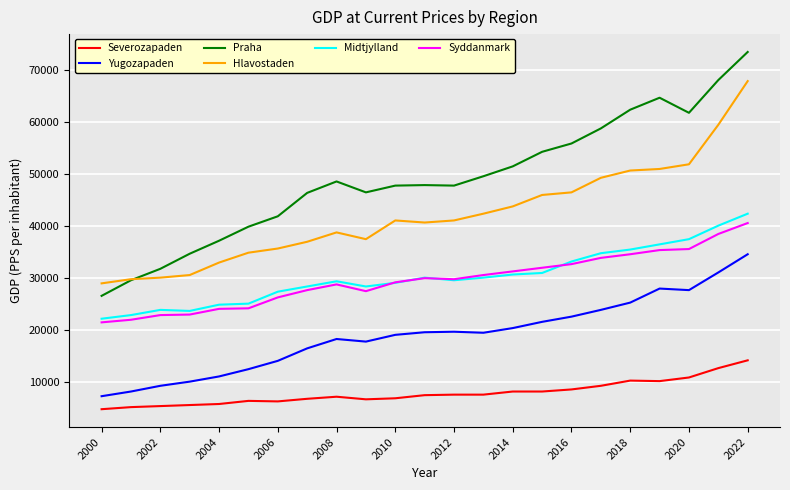

What is the difference between the maximum and minimum values in the Yugozapaden series?

27300